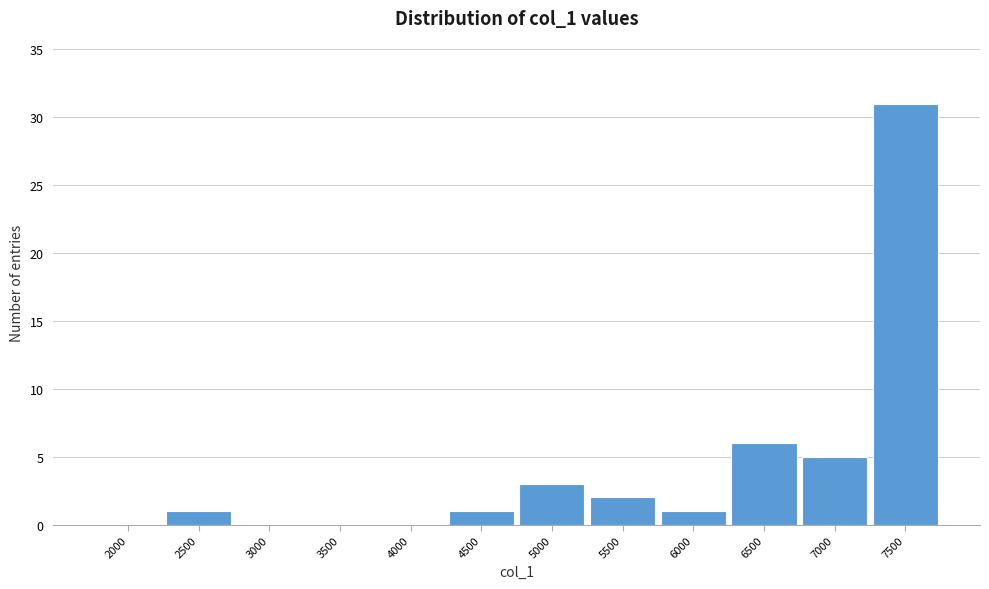

Reading left to right, extract all data points from this chart.

2000=0	2500=1	3000=0	3500=0	4000=0	4500=1	5000=3	5500=2	6000=1	6500=6	7000=5	7500=31